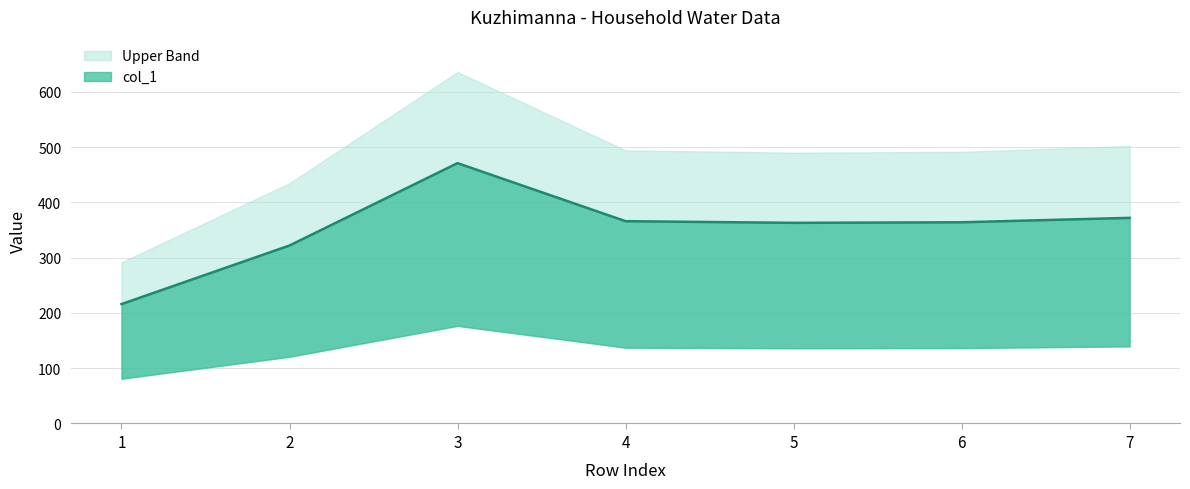

True or false: the data shows 471 at 3.

True